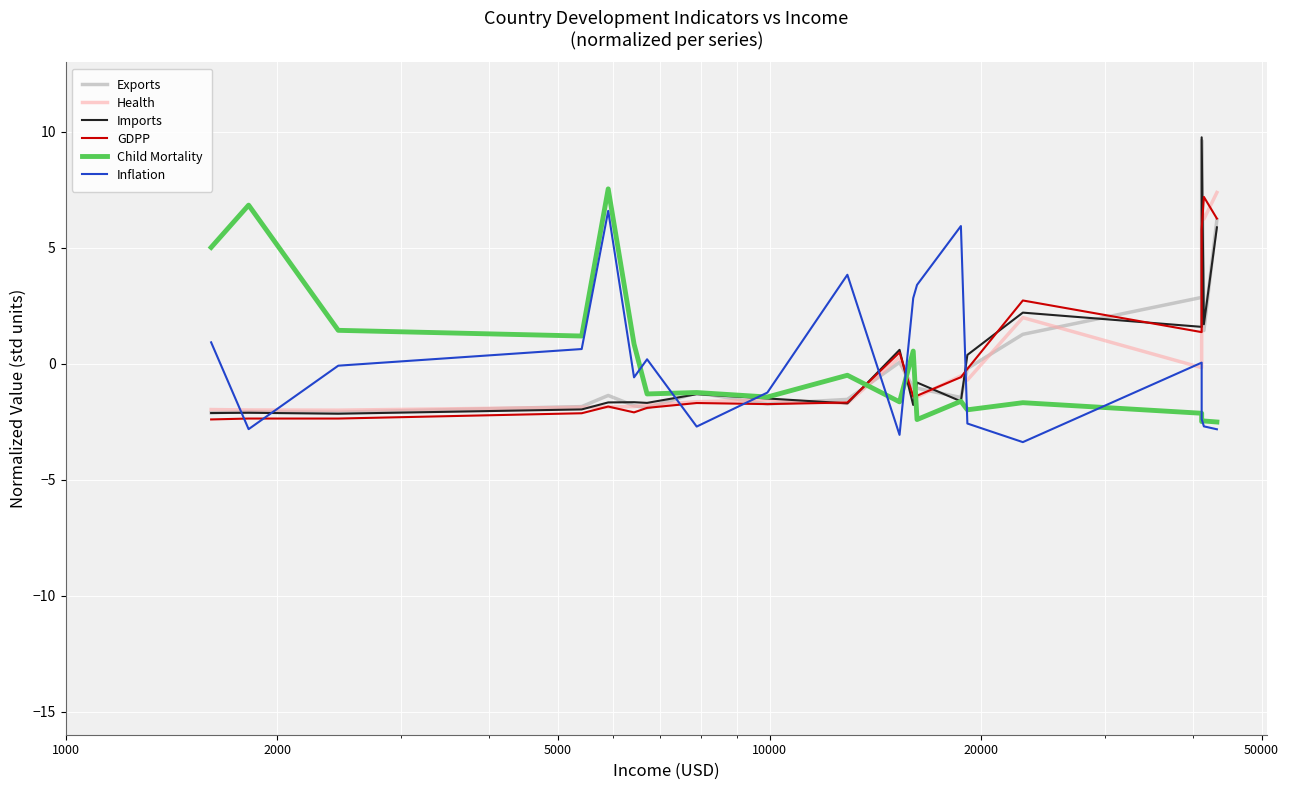

In Inflation, how many points are lower than both neighbors (excluding endpoints)?

5